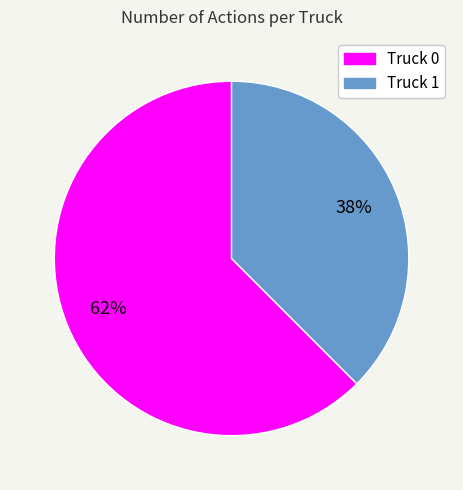

Is the sum of Truck 0 and Truck 1 greater than half?

Yes